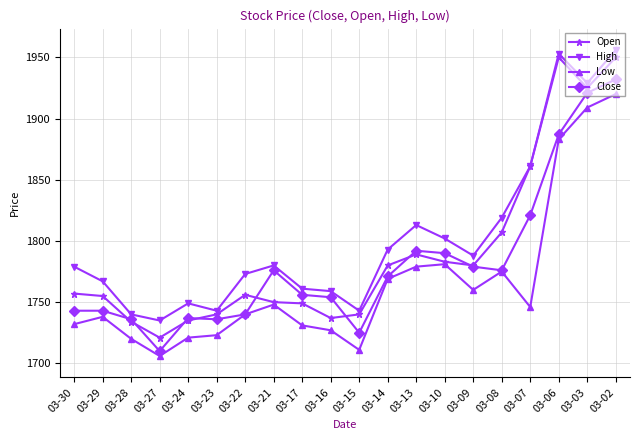

What is the value of the Close point at the 3rd from the left?

1736